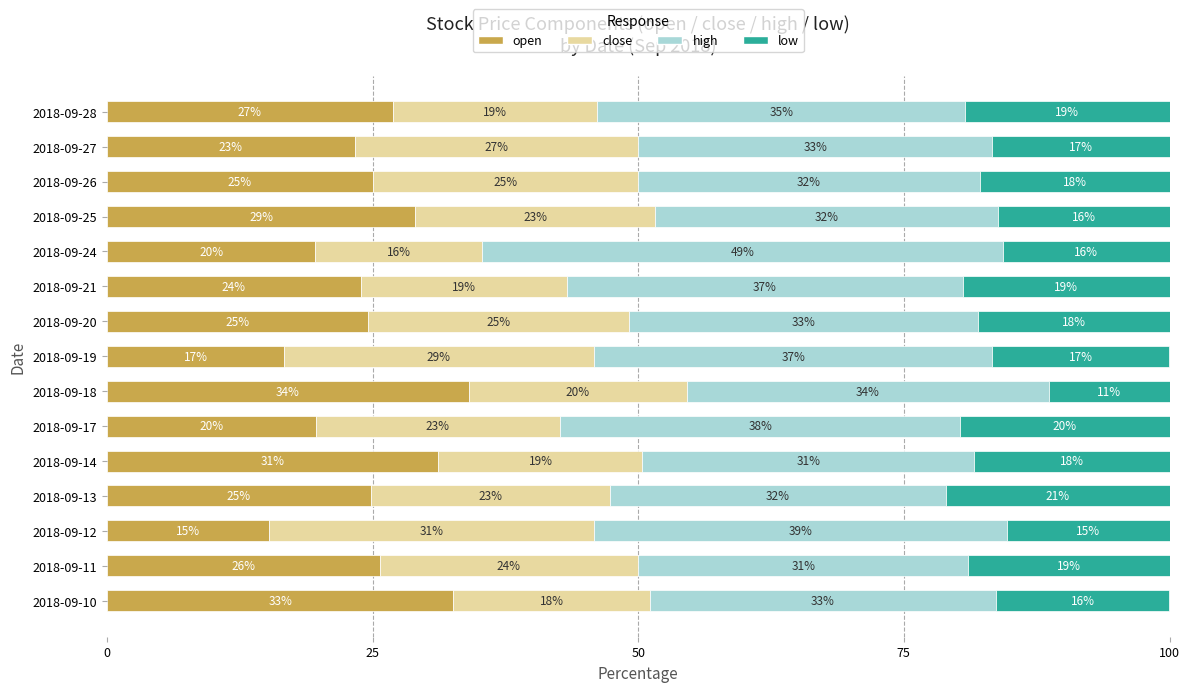

What is the total value across all series at 2018-09-12?

100.0